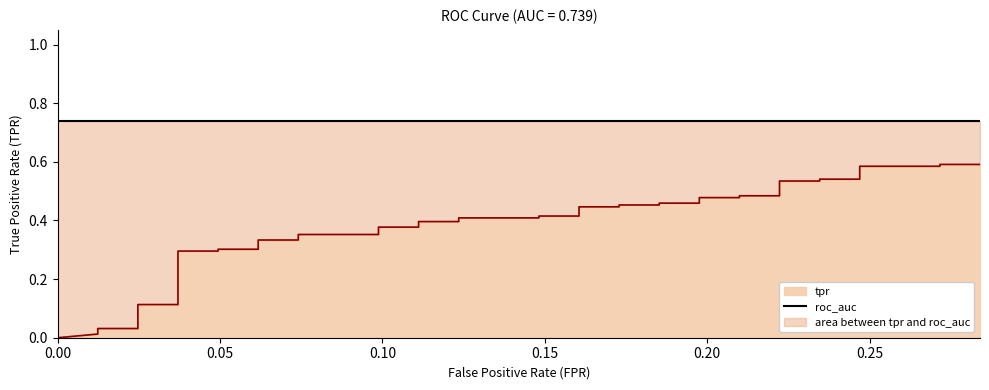

The chart shows a value of 0.5 at 0.2469135802469136. True or false?

True